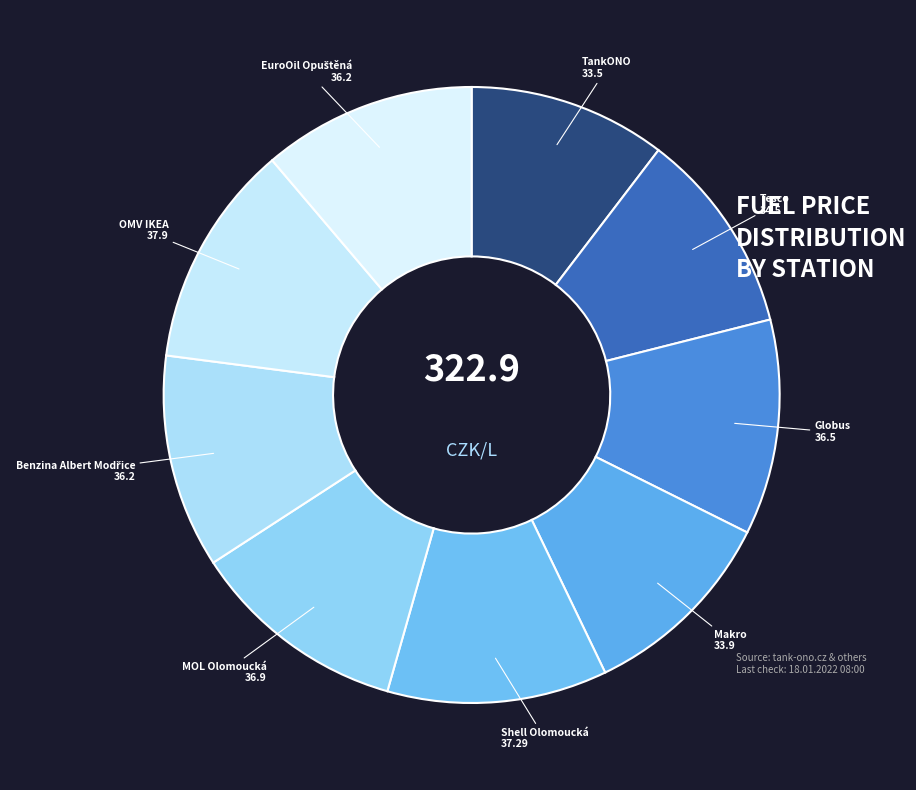

Approximately how many times larger is the value at Makro compared to Shell Olomoucká?

0.9